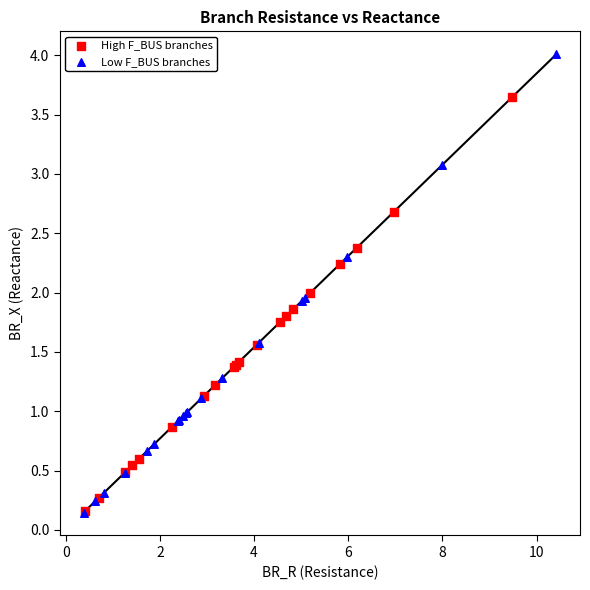

What are all the series names shown in the legend?

High F_BUS branches, Low F_BUS branches